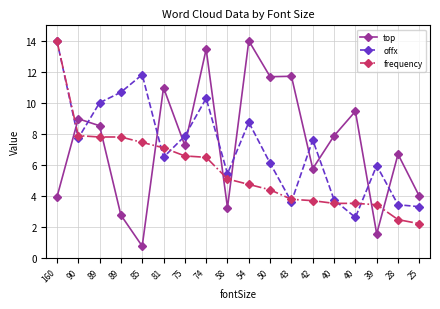

How many data points in offx are less than 7?

9